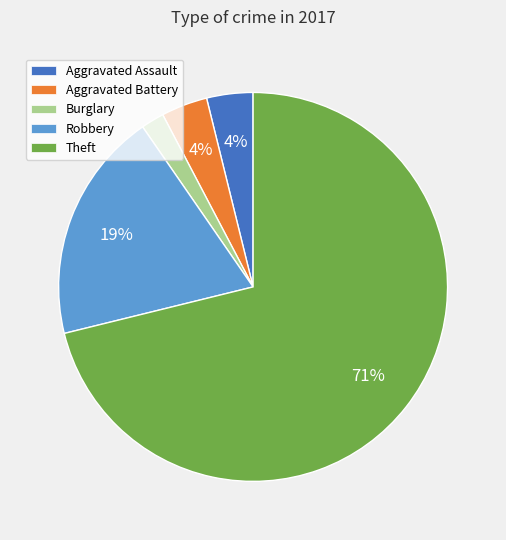

Is Theft the majority of the pie?

Yes